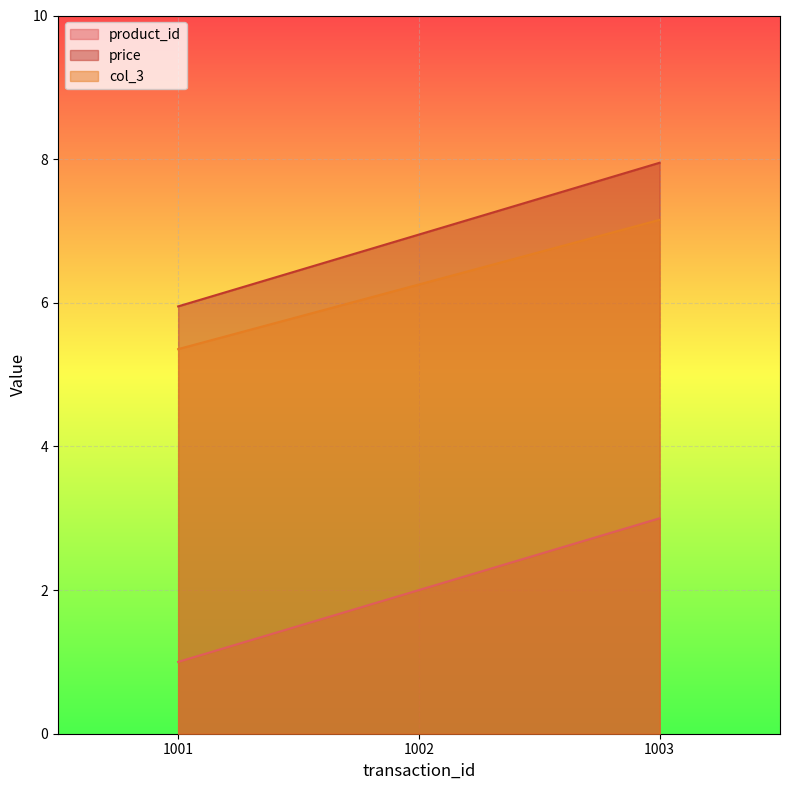

What is the difference between the product_id values at 1003 and 1001?

2.0